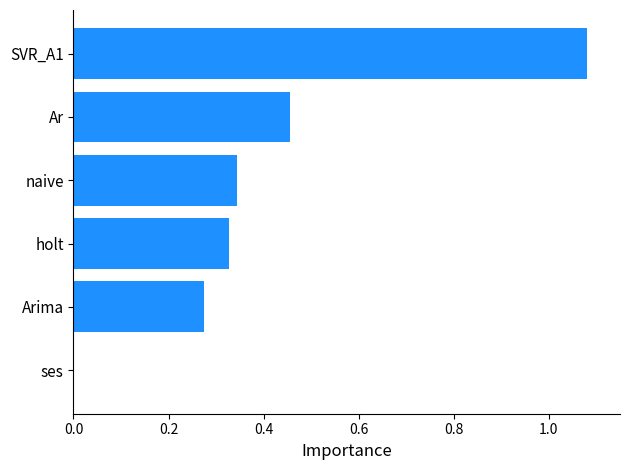

What is the average value?

0.4